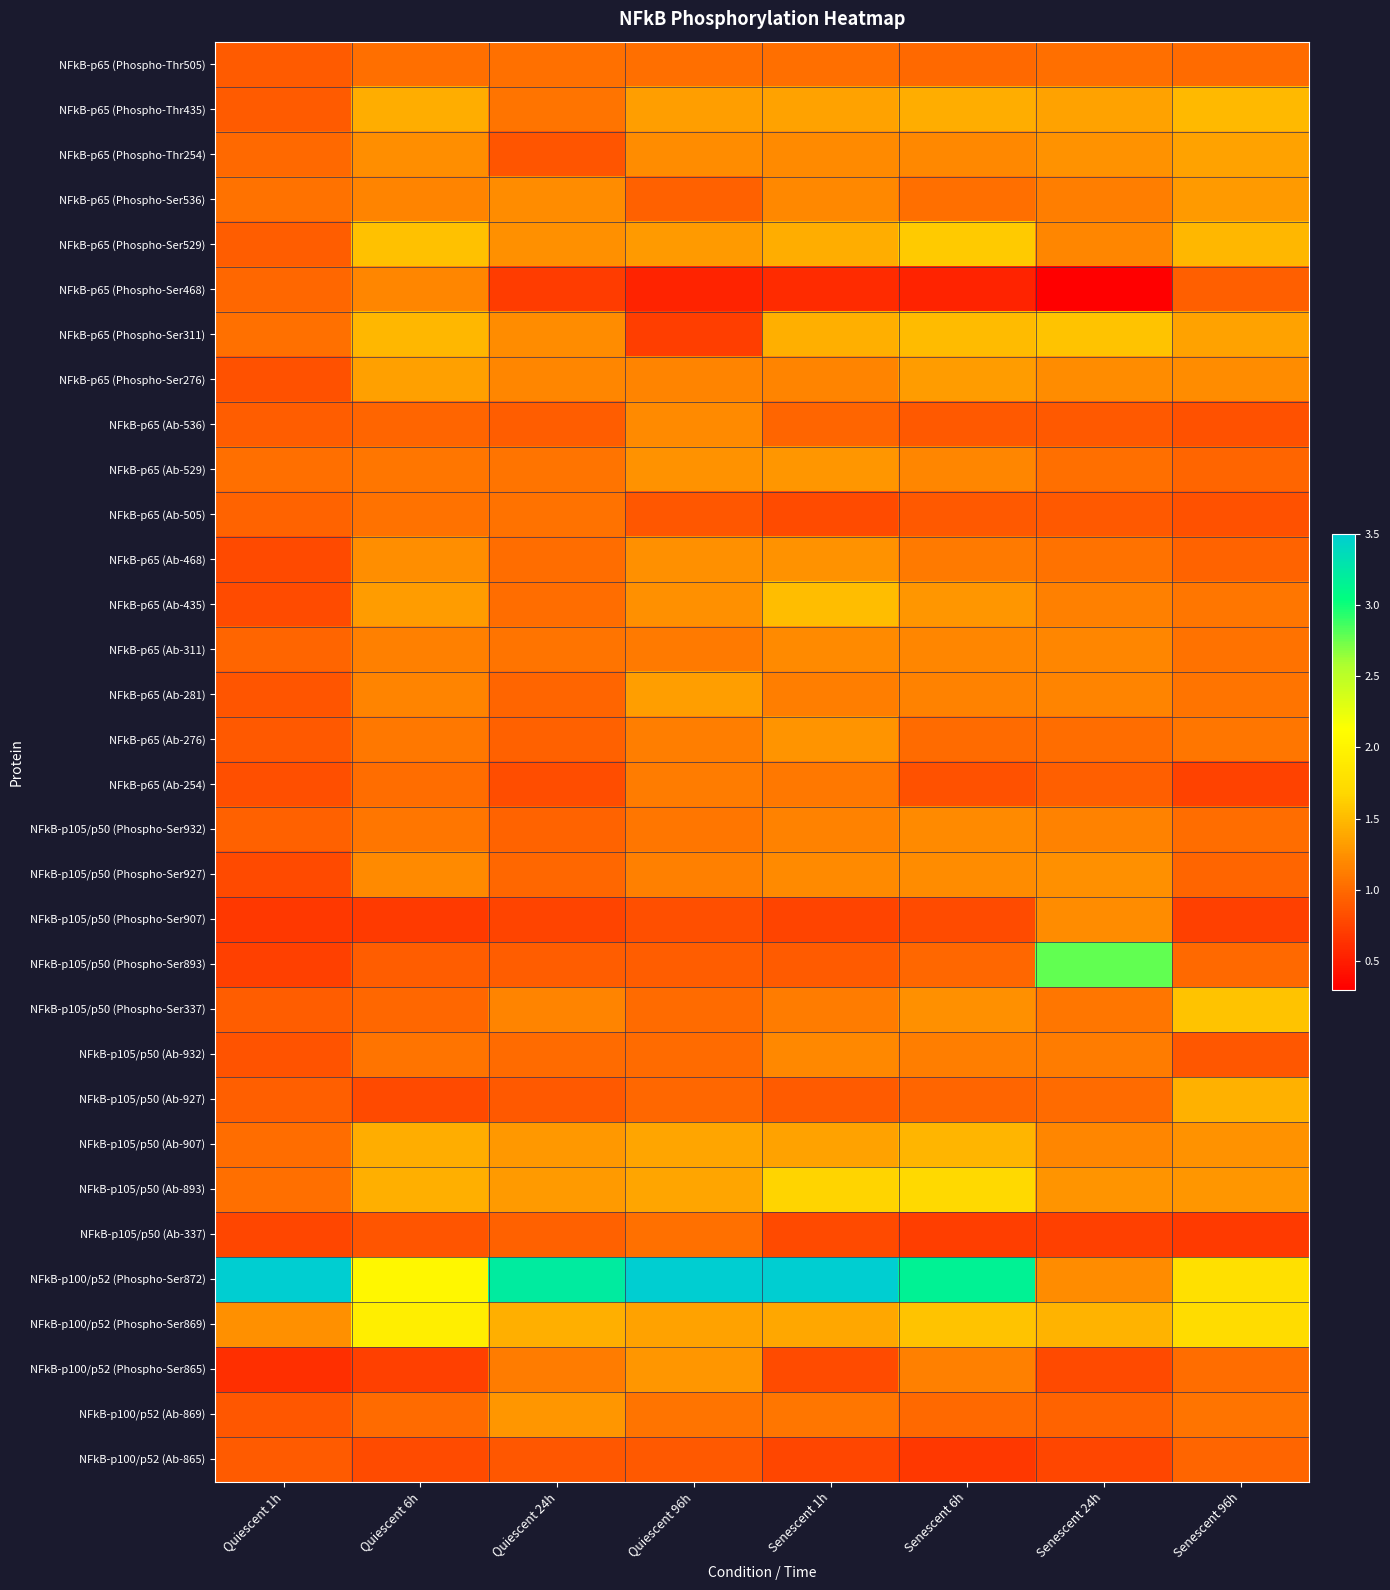

How many distinct data groups are displayed?

32